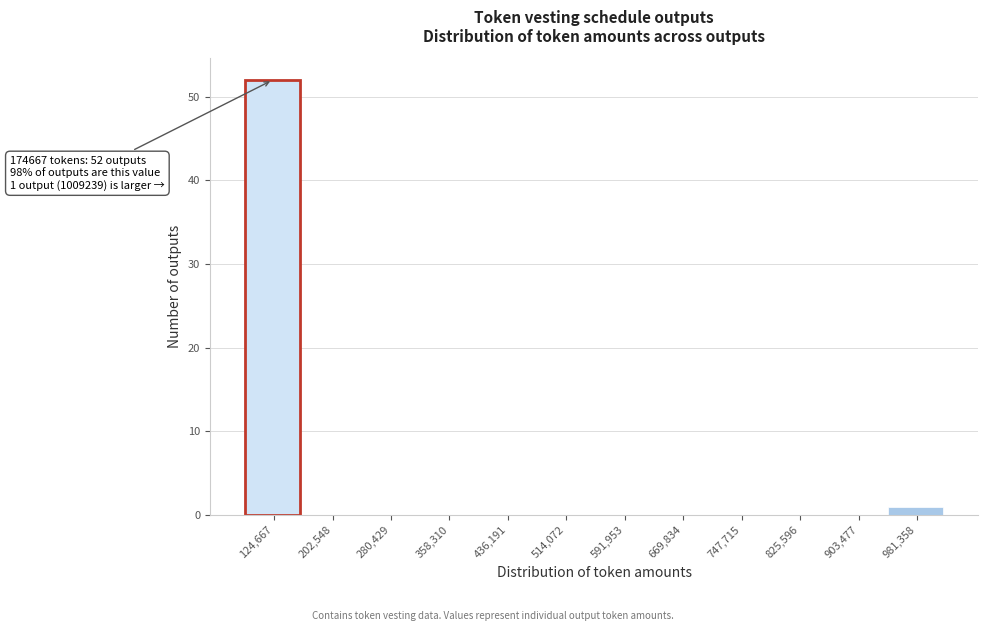

Reading left to right, list all the values displayed in this chart.

124,667=52	202,548=0	280,429=0	358,310=0	436,191=0	514,072=0	591,953=0	669,834=0	747,715=0	825,596=0	903,477=0	981,358=1